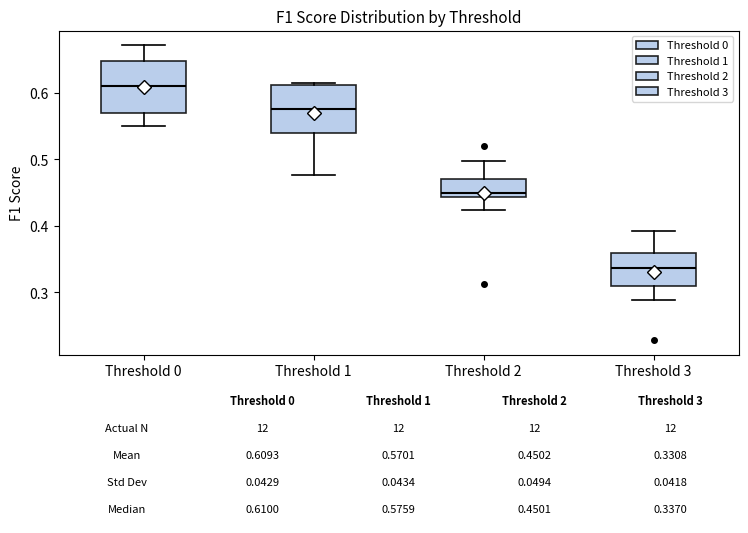

Which box has the lowest median line?

Threshold 3